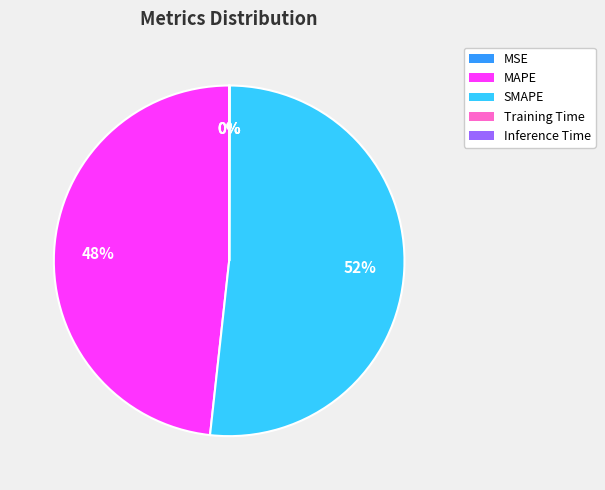

To the nearest percent, what is the average slice percentage?

20%